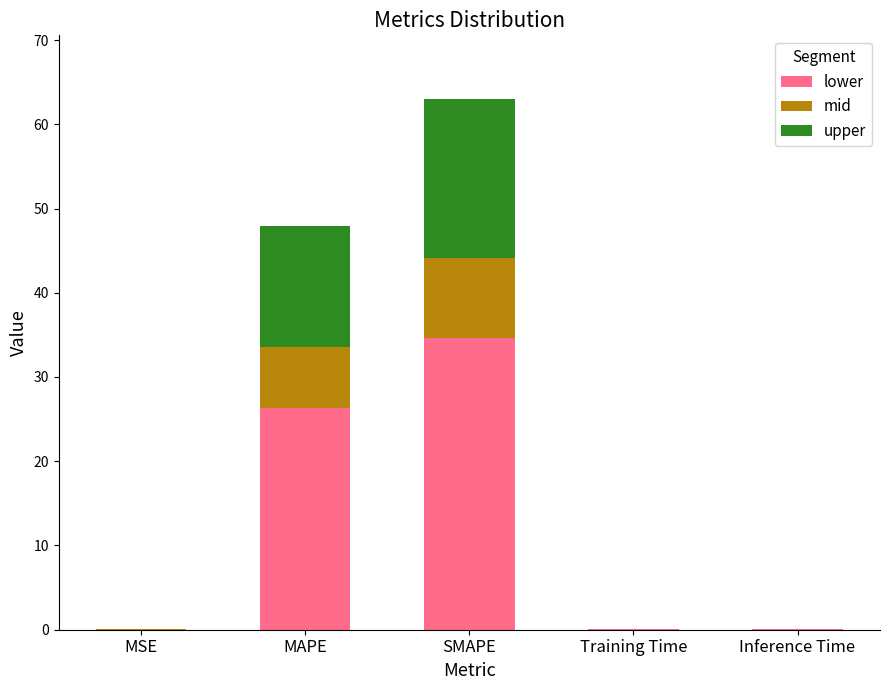

The lower series shows 0.0 at MSE. True or false?

True